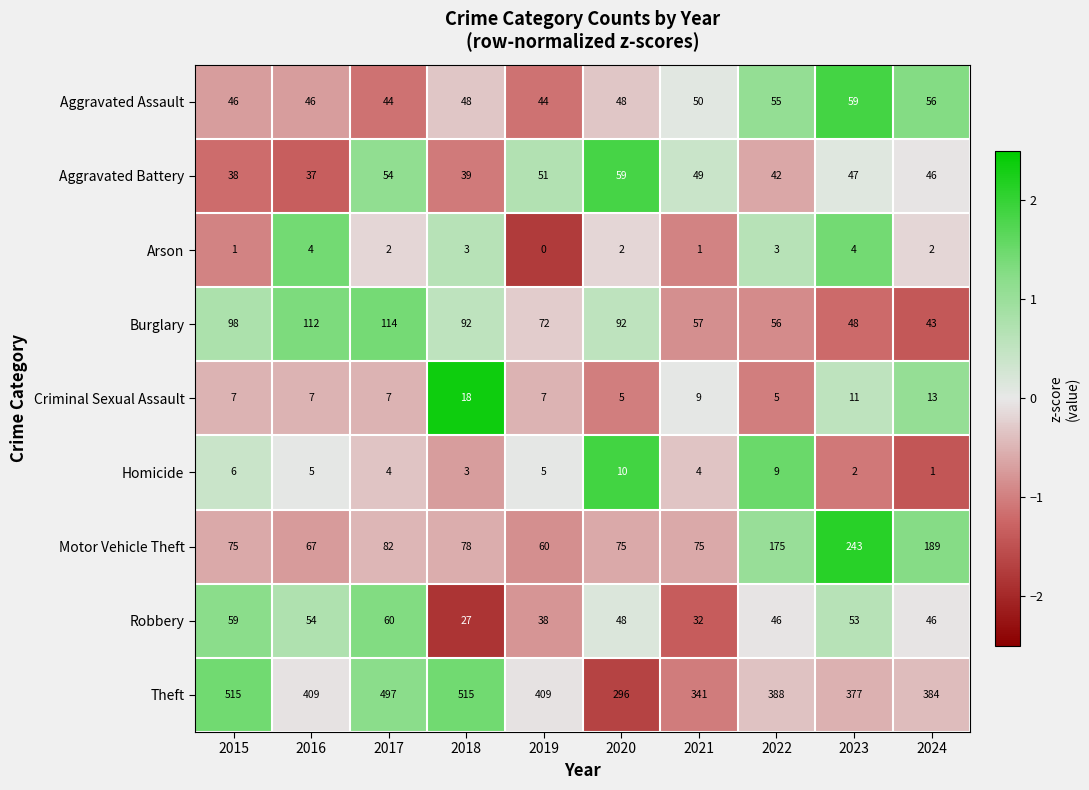

What is the lowest value of the Robbery series?

27